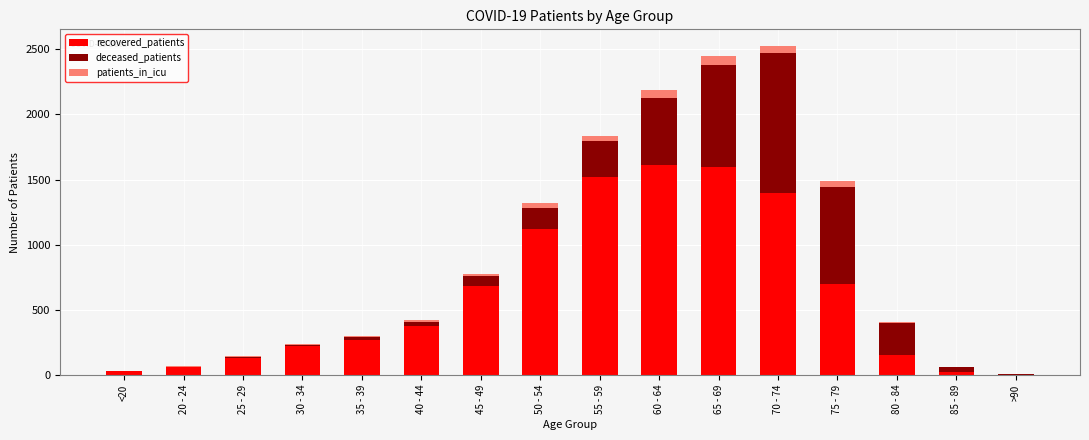

True or false: recovered_patients has a value of 1518 at 55 - 59.

True